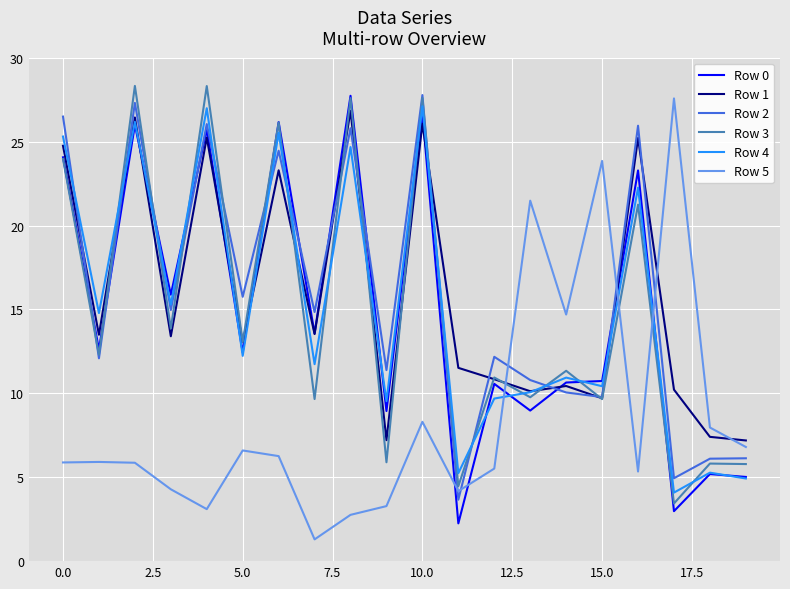

Which series has the largest range (max minus min)?

Row 5